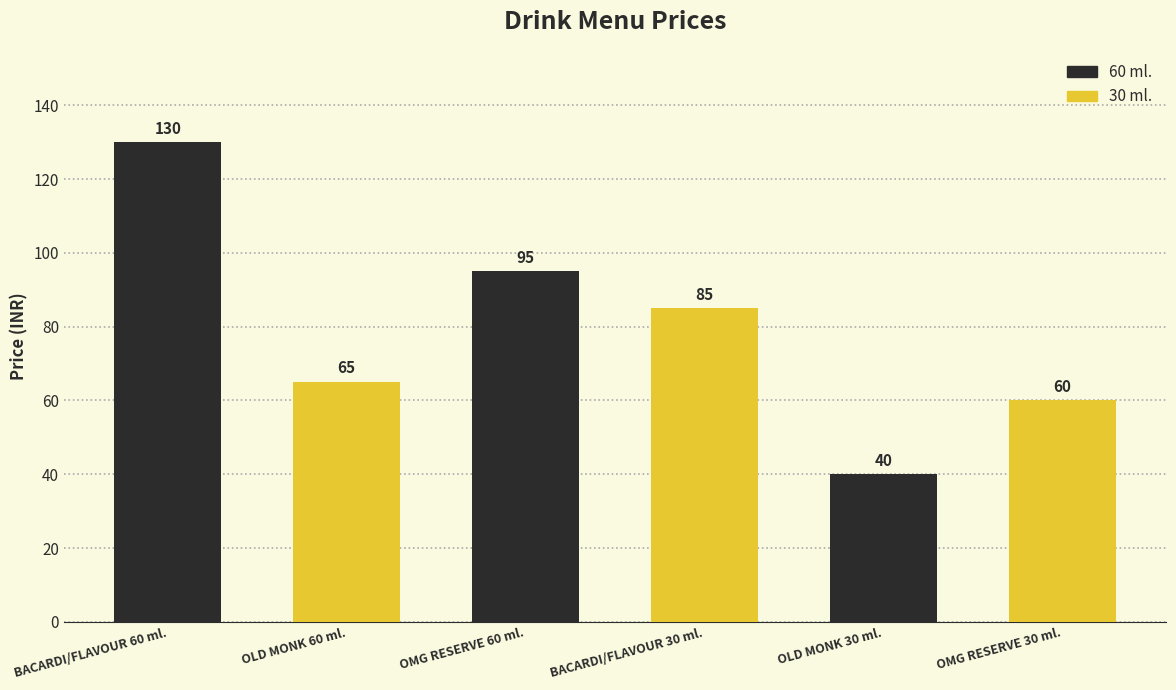

Are the bars grouped side by side (vs. stacked)?

No